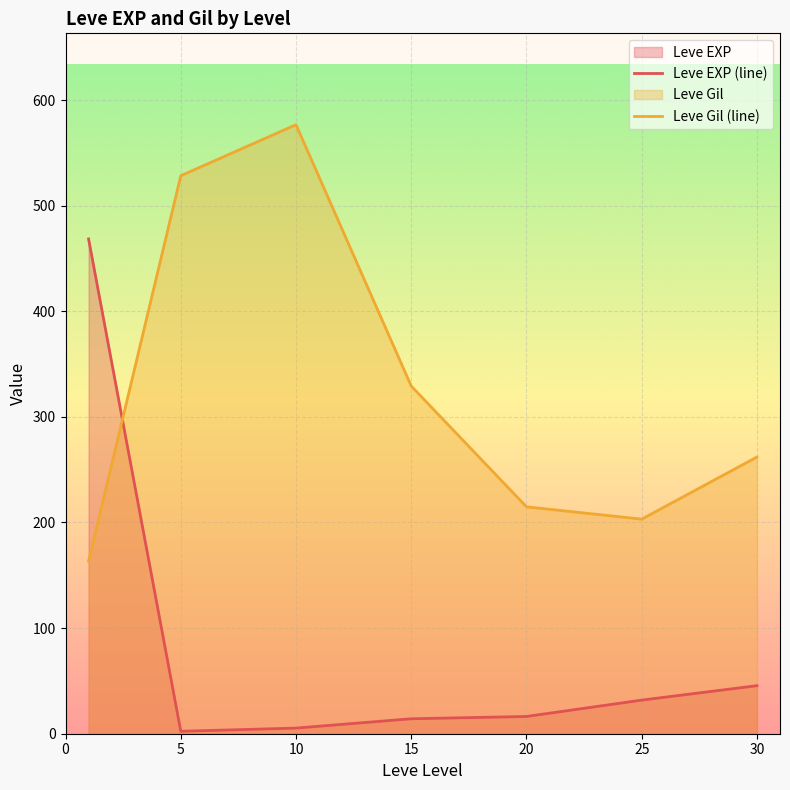

How many distinct data groups are displayed?

2